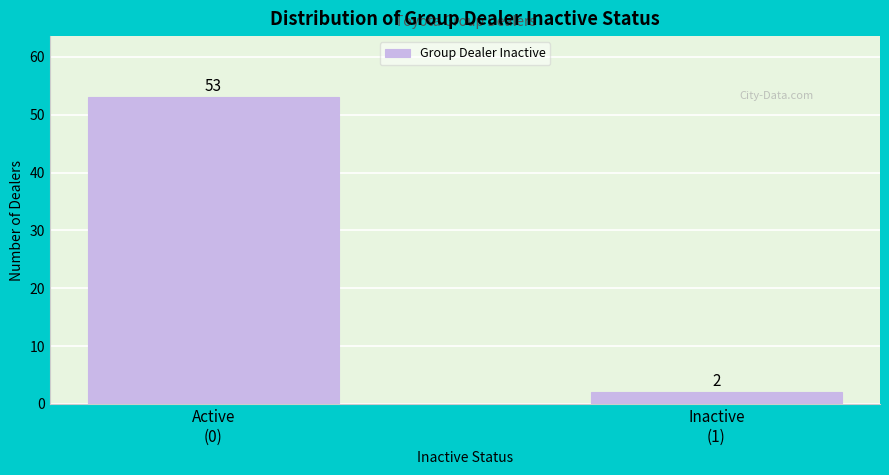

Reading left to right, what are all the values shown in this chart?

53	2